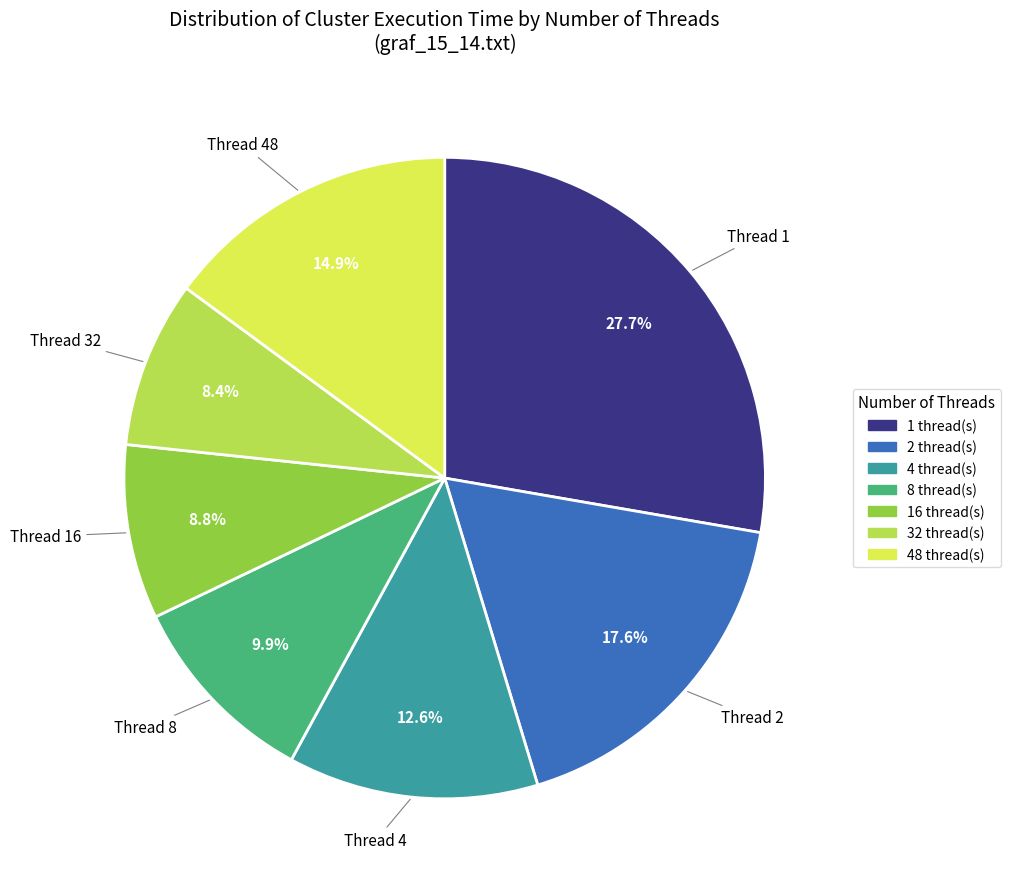

Is there a majority slice in this chart?

No